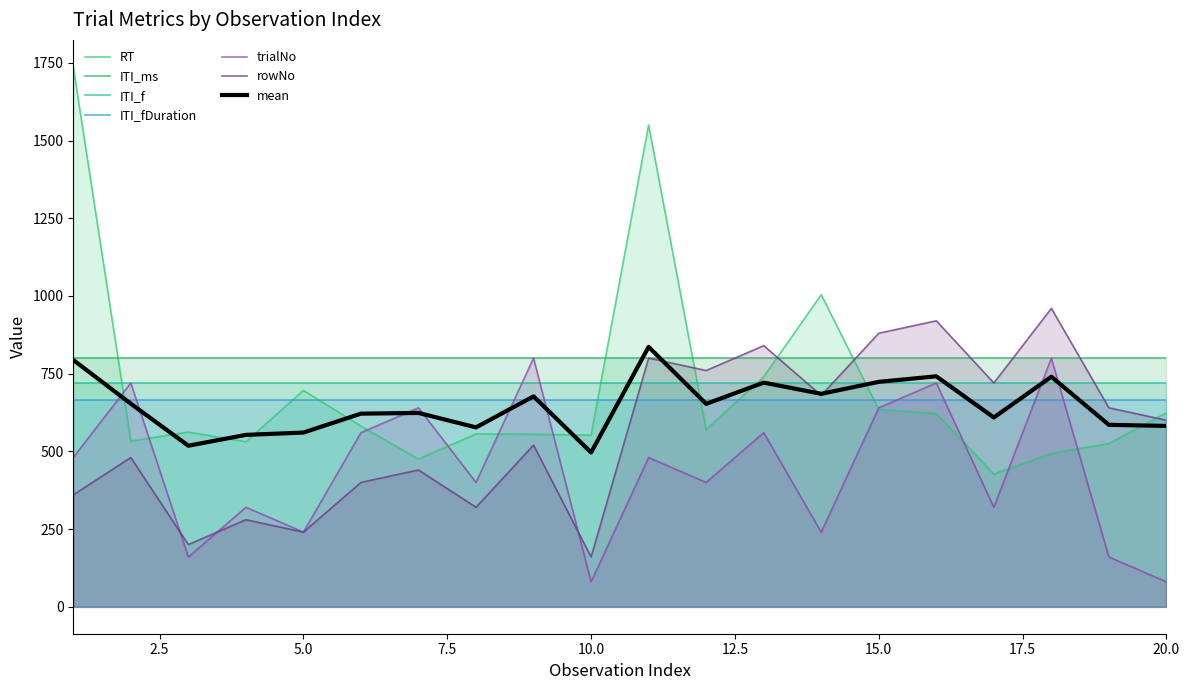

In trialNo, how many points are lower than both neighbors (excluding endpoints)?

7